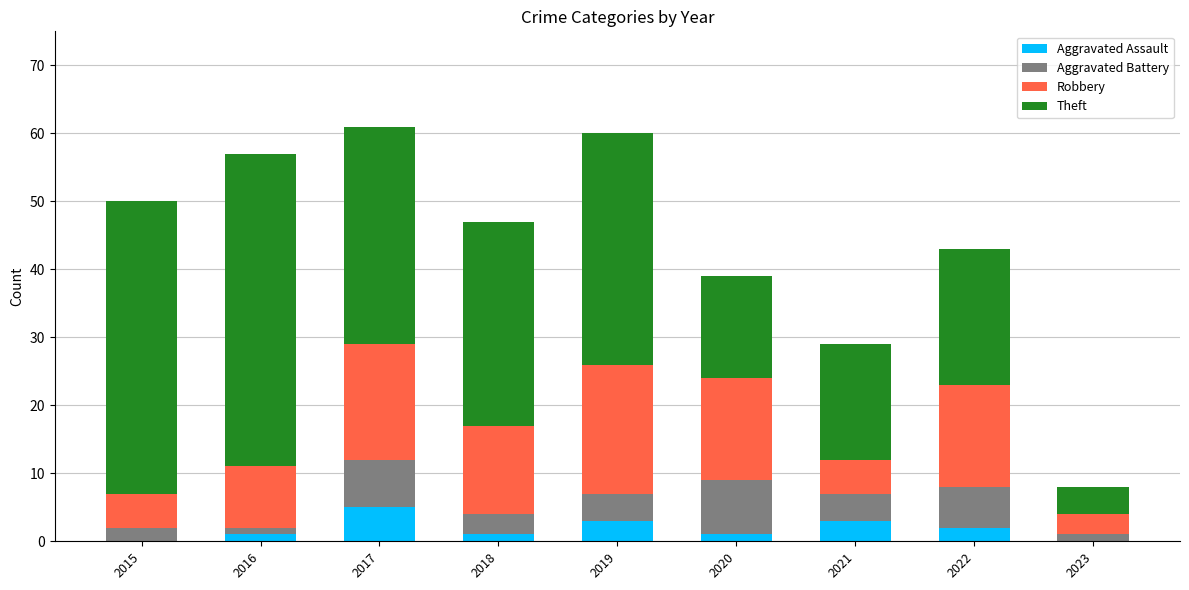

What is the highest value of the Aggravated Assault series?

5